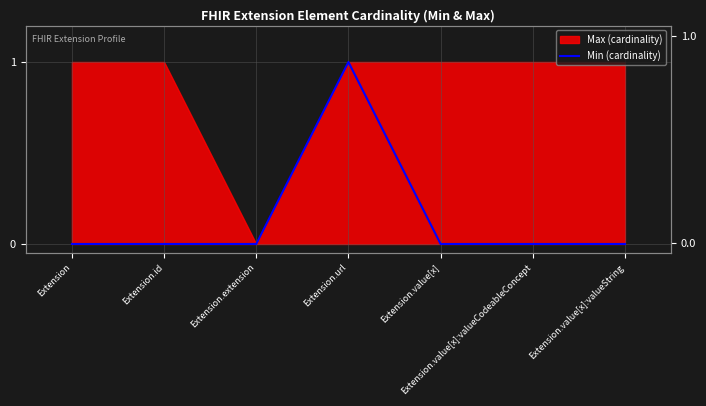

True or false: the data shows 0 at Extension.value[x]:valueCodeableConcept.

False